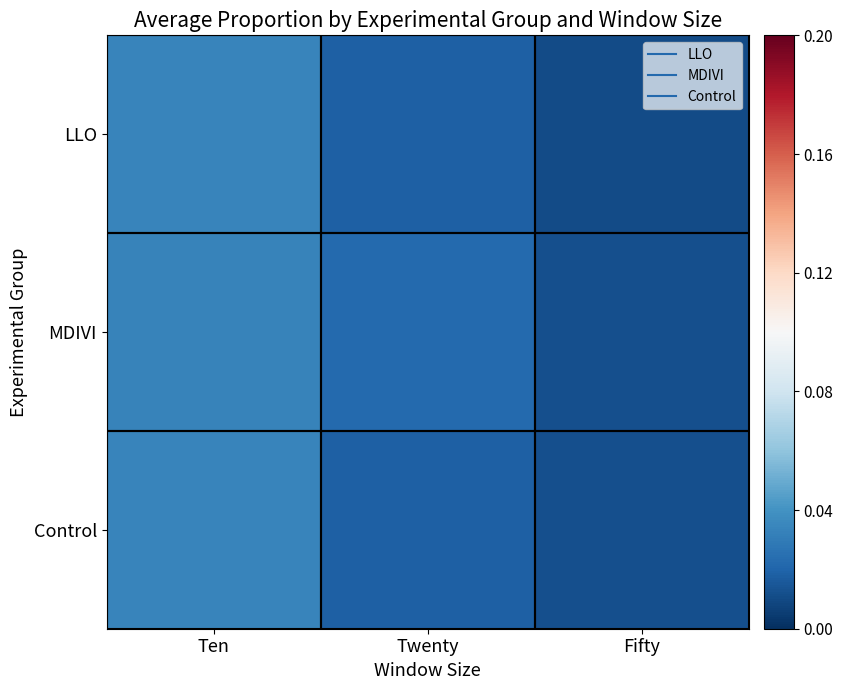

Rank the series by their maximum value, from highest to lowest.

LLO, Control, MDIVI